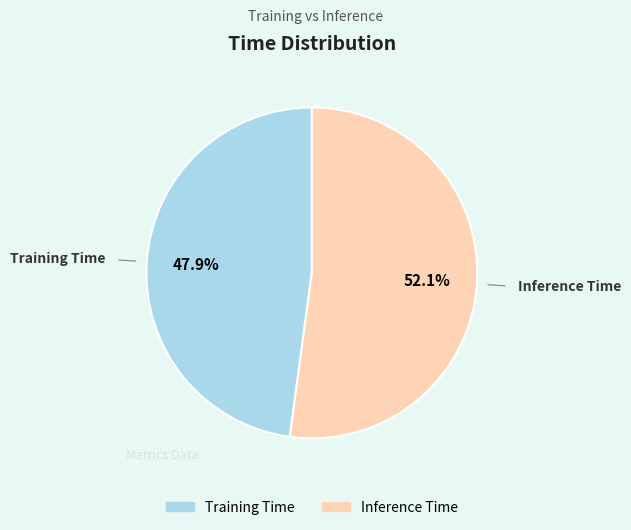

Rank the categories by value from highest to lowest.

Inference Time, Training Time